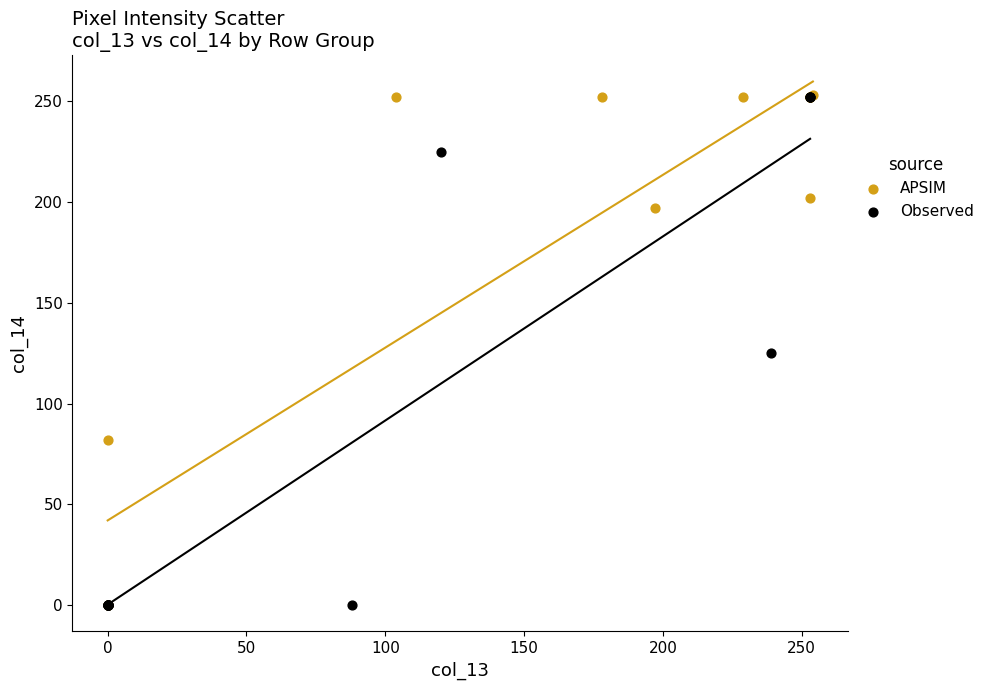

What are all the series names shown in the legend?

APSIM, Observed